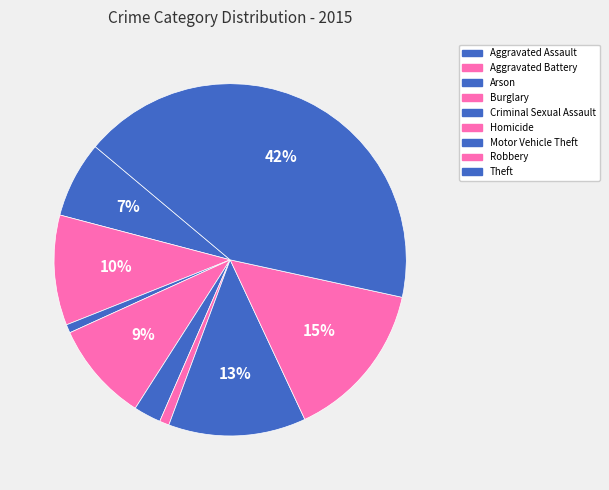

What is the largest slice in the pie chart?

Theft